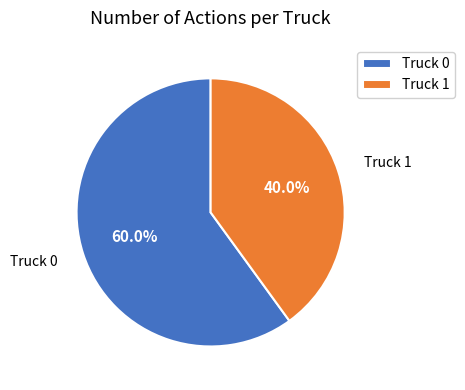

Is Truck 1 the majority of the pie?

No